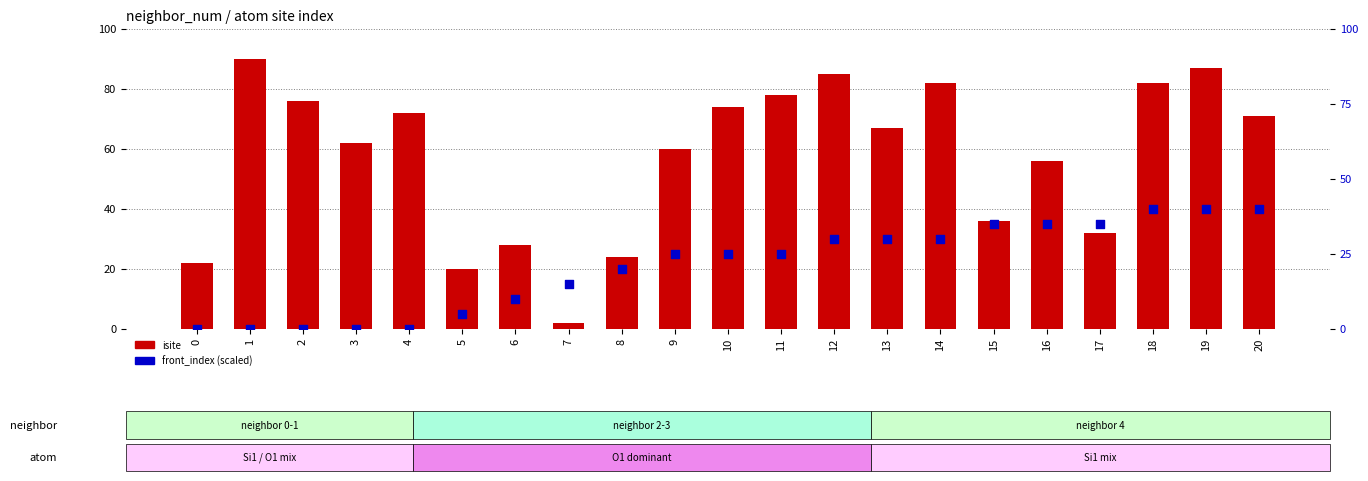

At how many categories does at least one series exceed 61?

12